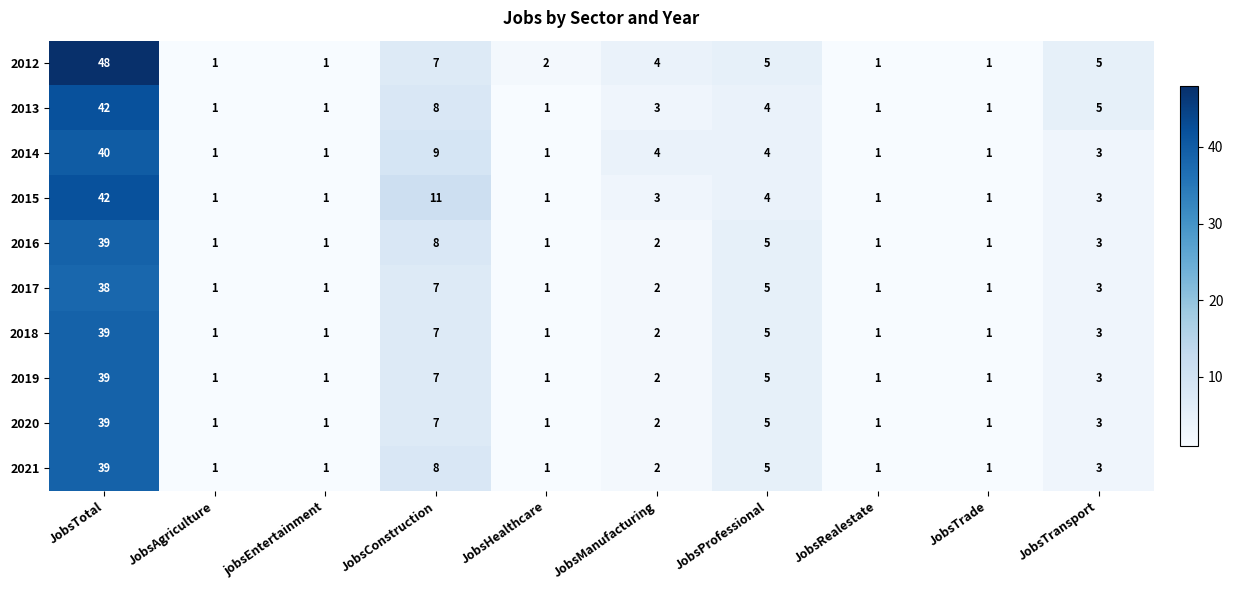

What is the approximate value of 2015 at JobsConstruction, to the nearest 5?

10